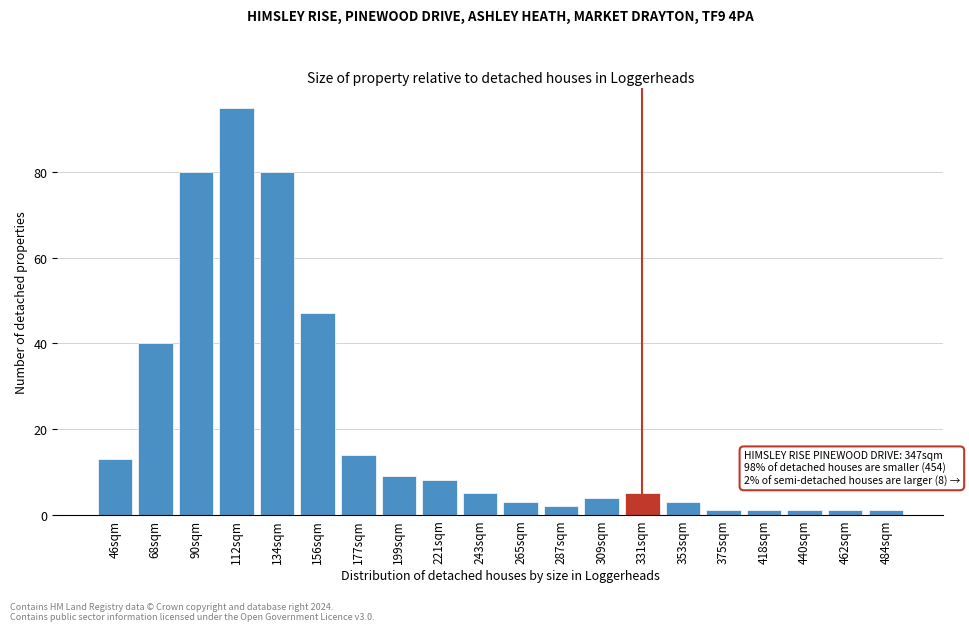

Reading left to right, transcribe all the data shown in this chart.

46sqm=13	68sqm=40	90sqm=80	112sqm=95	134sqm=80	156sqm=47	177sqm=14	199sqm=9	221sqm=8	243sqm=5	265sqm=3	287sqm=2	309sqm=4	331sqm=5	353sqm=3	375sqm=1	418sqm=1	440sqm=1	462sqm=1	484sqm=1